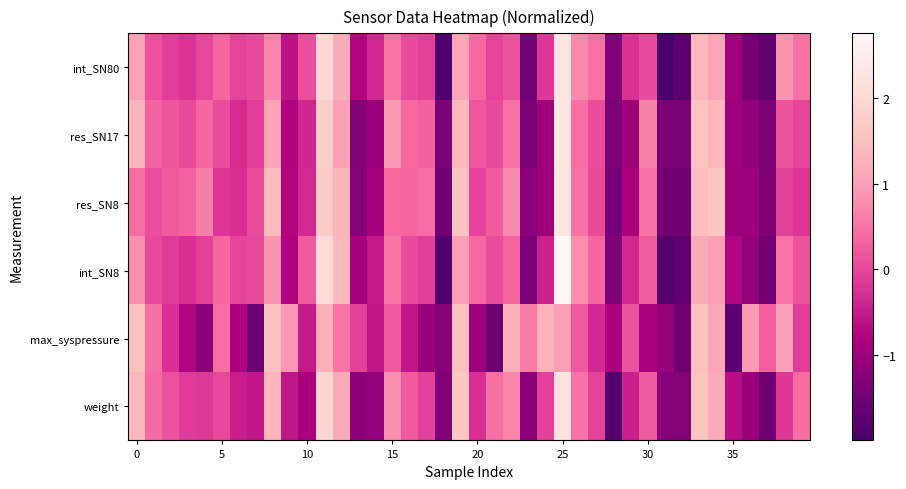

Rank the series by their maximum value, from lowest to highest.

max_syspressure, weight, res_SN17, res_SN8, int_SN80, int_SN8